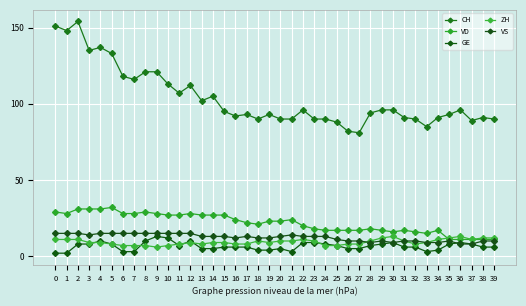

Reading left to right, list all the values displayed in this chart.

CH: 0=151	1=148	2=154	3=135	4=137	5=133	6=118	7=116	8=121	9=121	10=113	11=107	12=112	13=102	14=105	15=95	16=92	17=93	18=90	19=93	20=90	21=90	22=96	23=90	24=90	25=88	26=82	27=81	28=94	29=96	30=96	31=91	32=90	33=85	34=91	35=93	36=96	37=89	38=91	39=90
VD: 0=29	1=28	2=31	3=31	4=31	5=32	6=28	7=28	8=29	9=28	10=27	11=27	12=28	13=27	14=27	15=27	16=24	17=22	18=21	19=23	20=23	21=24	22=20	23=18	24=17	25=17	26=17	27=17	28=18	29=17	30=16	31=17	32=16	33=15	34=17	35=11	36=11	37=11	38=11	39=11
GE: 0=2	1=2	2=8	3=8	4=10	5=8	6=3	7=3	8=10	9=13	10=12	11=7	12=10	13=5	14=5	15=6	16=6	17=6	18=4	19=4	20=5	21=3	22=9	23=9	24=8	25=7	26=5	27=5	28=7	29=8	30=9	31=6	32=6	33=3	34=4	35=8	36=9	37=8	38=6	39=6
ZH: 0=11	1=11	2=11	3=9	4=9	5=8	6=7	7=7	8=7	9=6	10=7	11=8	12=9	13=8	14=9	15=9	16=8	17=8	18=10	19=9	20=10	21=10	22=11	23=10	24=7	25=7	26=8	27=8	28=10	29=12	30=13	31=10	32=8	33=9	34=11	35=12	36=13	37=11	38=12	39=12
VS: 0=15	1=15	2=15	3=14	4=15	5=15	6=15	7=15	8=15	9=15	10=15	11=15	12=15	13=13	14=13	15=13	16=12	17=13	18=12	19=12	20=13	21=14	22=13	23=13	24=13	25=11	26=10	27=10	28=9	29=10	30=9	31=10	32=10	33=9	34=9	35=10	36=8	37=8	38=10	39=10